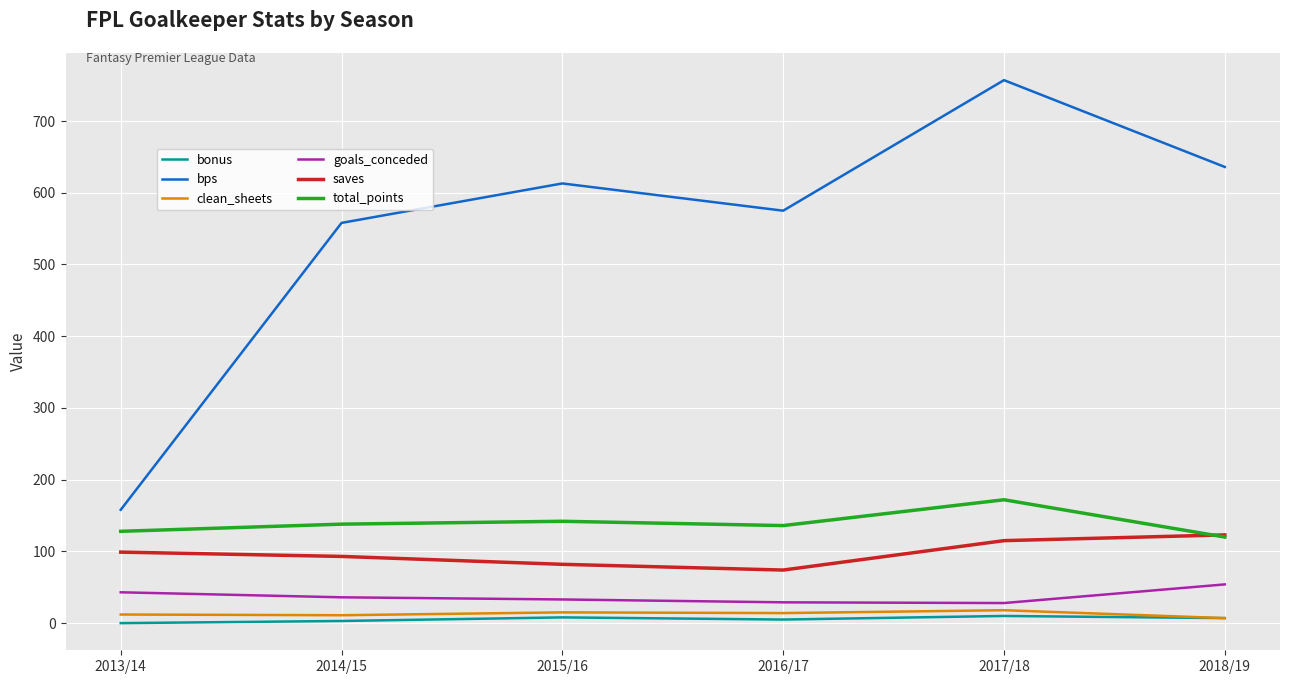

Is the value of goals_conceded at 2016/17 greater than the value of saves at 2013/14?

No